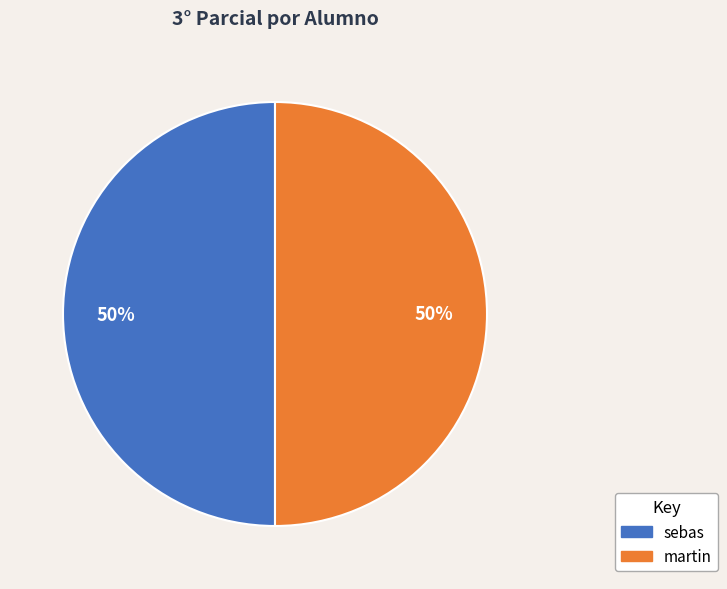

How many segments does this pie chart have?

2